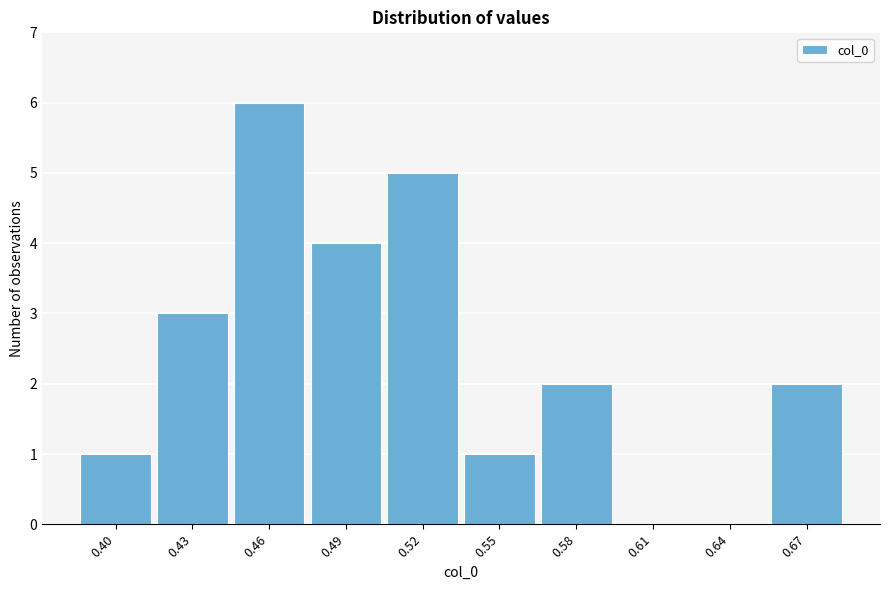

Reading left to right, extract all data points from this chart.

0.40=1	0.43=3	0.46=6	0.49=4	0.52=5	0.55=1	0.58=2	0.61=0	0.64=0	0.67=2